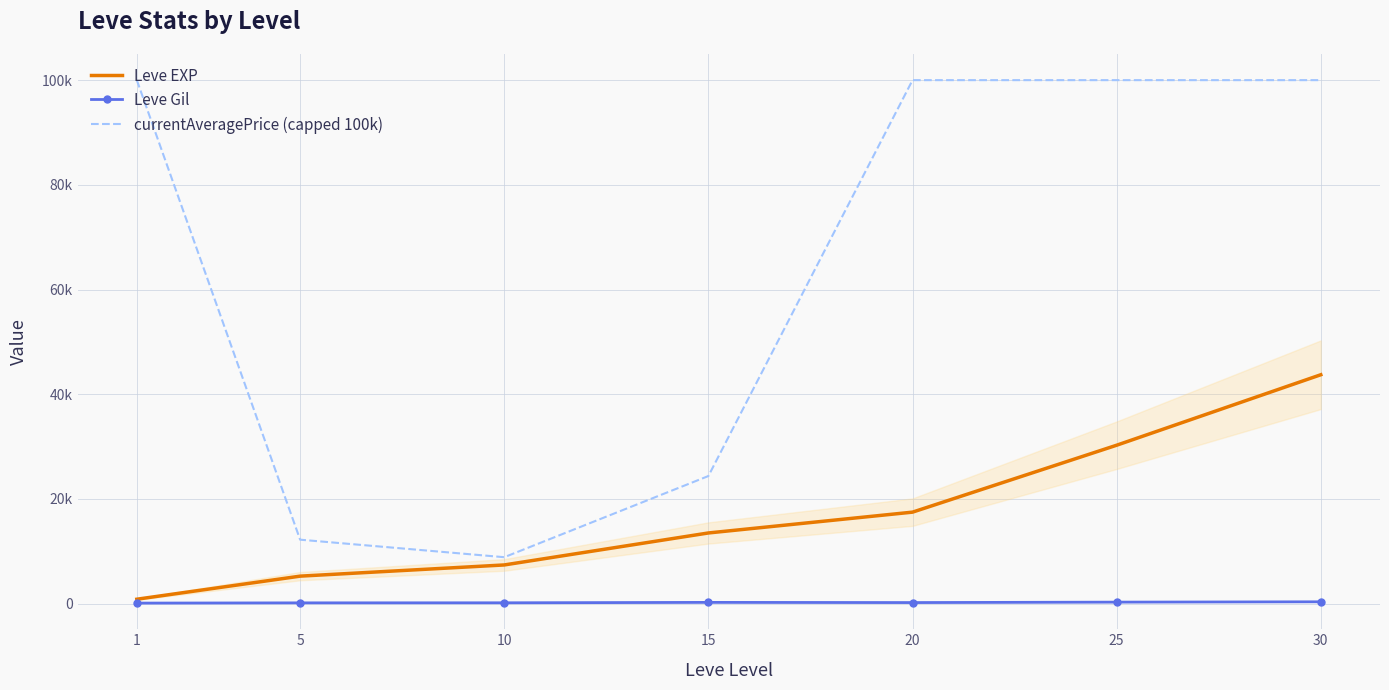

Which series has the largest range (max minus min)?

currentAveragePrice (capped 100k)